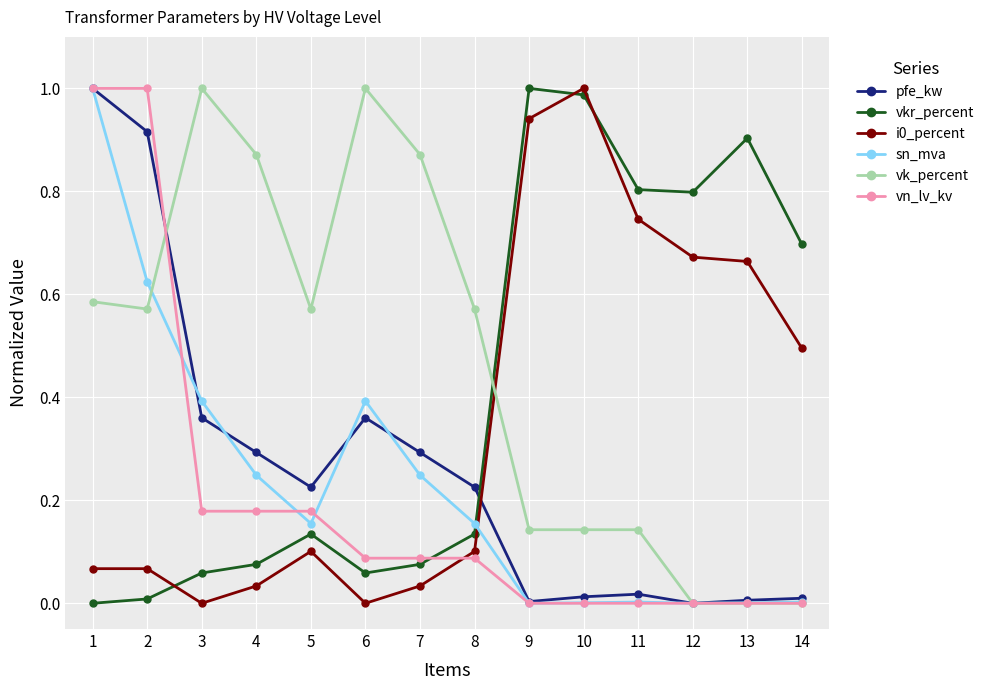

The value of sn_mva at 1 is 1.0. True or false?

True